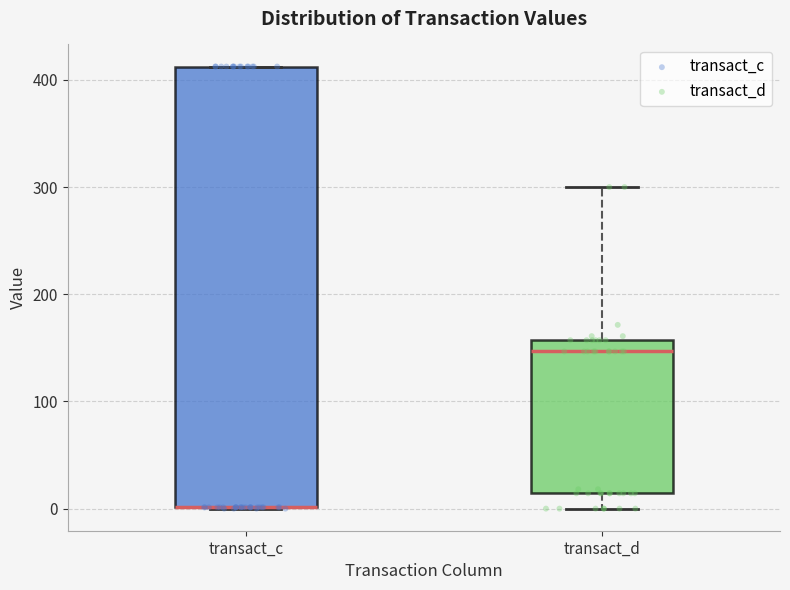

Reading left to right, transcribe this box plot: for each box, give where its median line is, the range the box spans, and where its two whiskers end, as read against the y-axis. The values are not printed on the chart, so give them approximately, as read against the axis.

transact_c: median 0 (drawn on the box's lower edge), box 0 to 410, whiskers 0 to 410
transact_d: median 150, box 10 to 160, whiskers 0 to 300